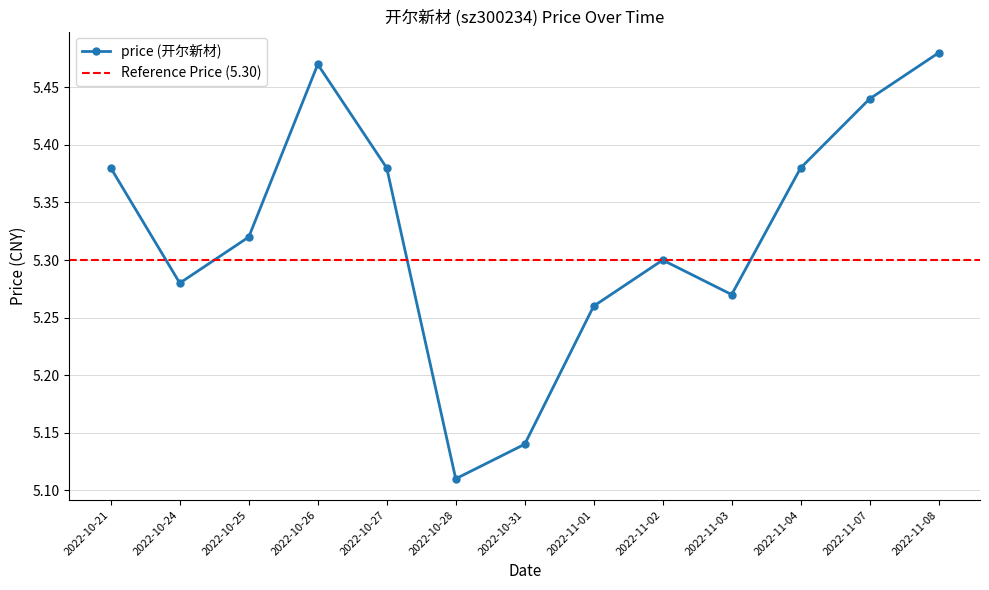

The value at 2022-10-28 is 5.1. True or false?

True